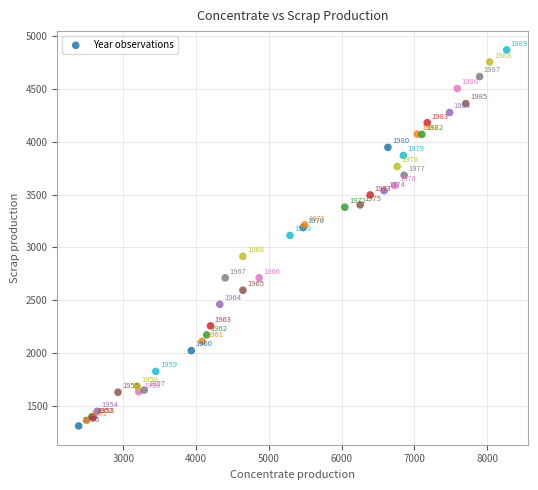

What Y value in the scatter plot is closest to 3089?

3112.3